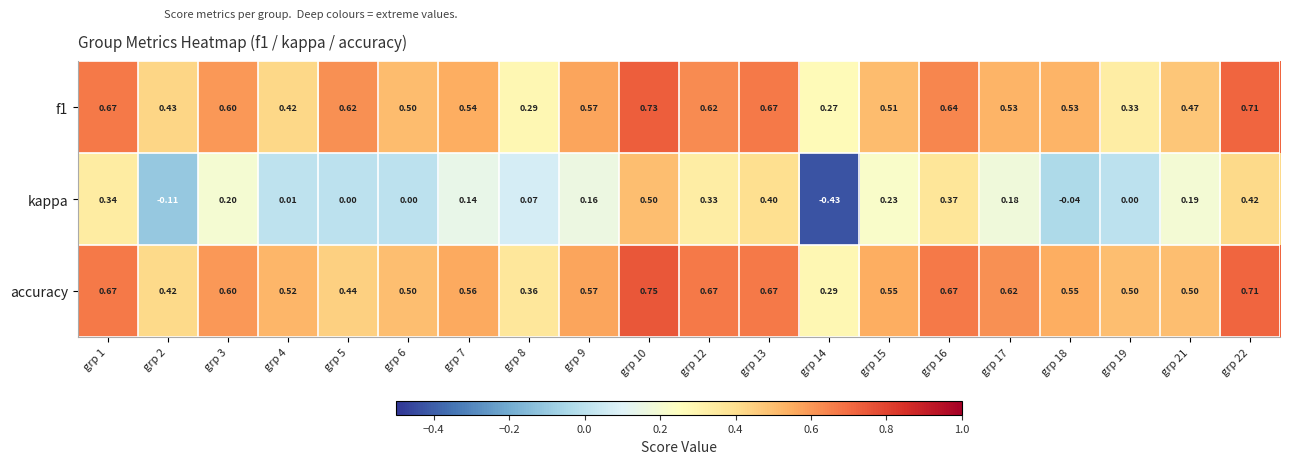

Which series has the widest spread of values?

kappa